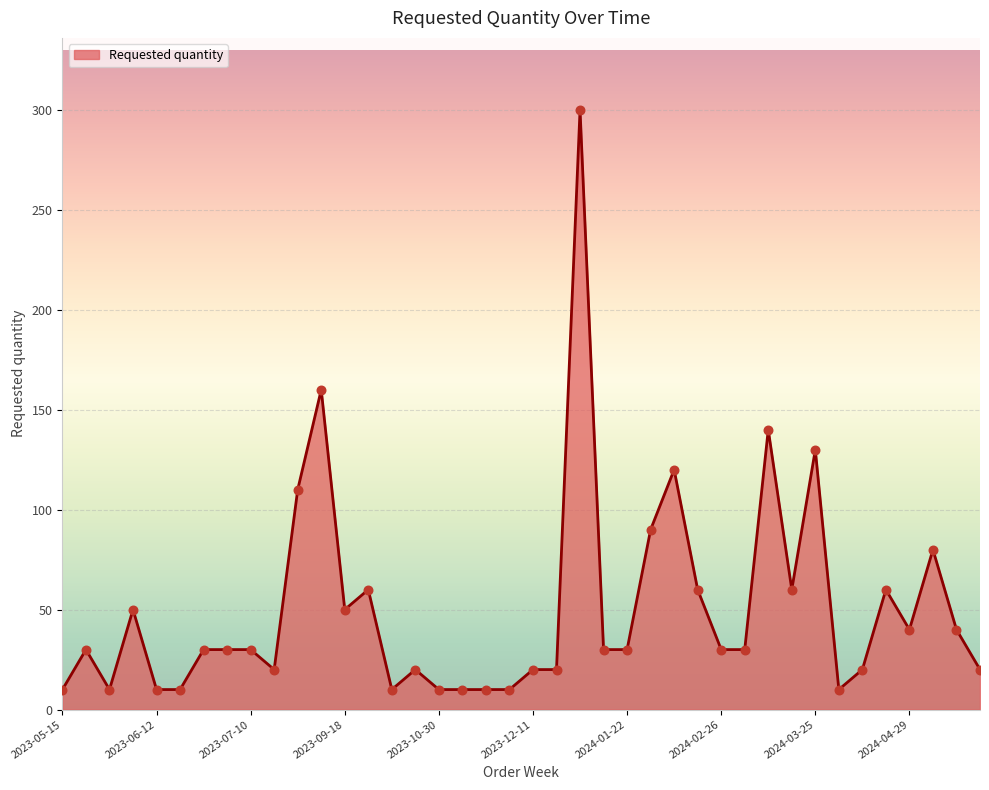

What is the smallest value displayed?

10